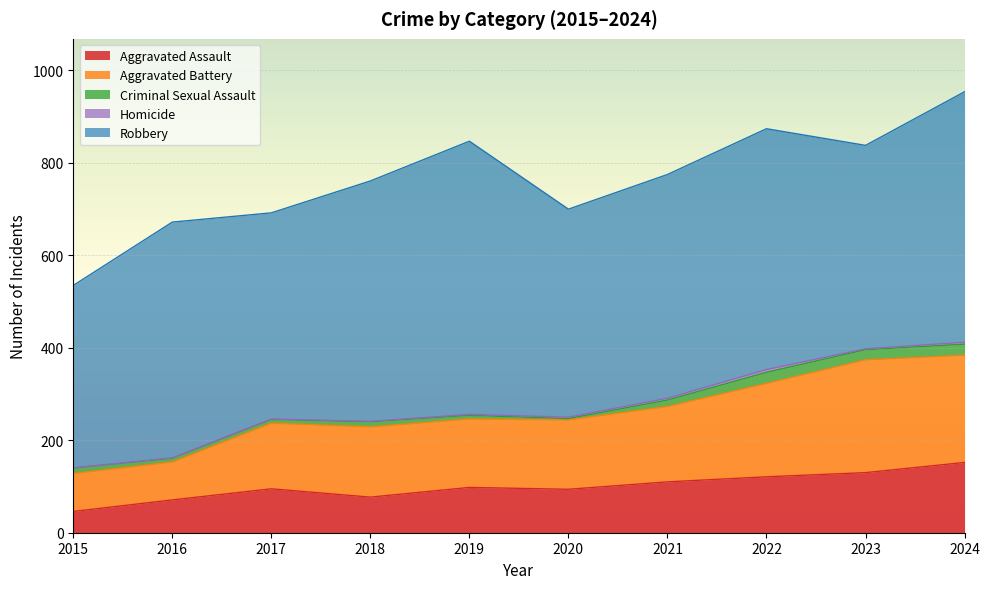

Is the value of Homicide at 2016 greater than the value of Aggravated Battery at 2018?

No